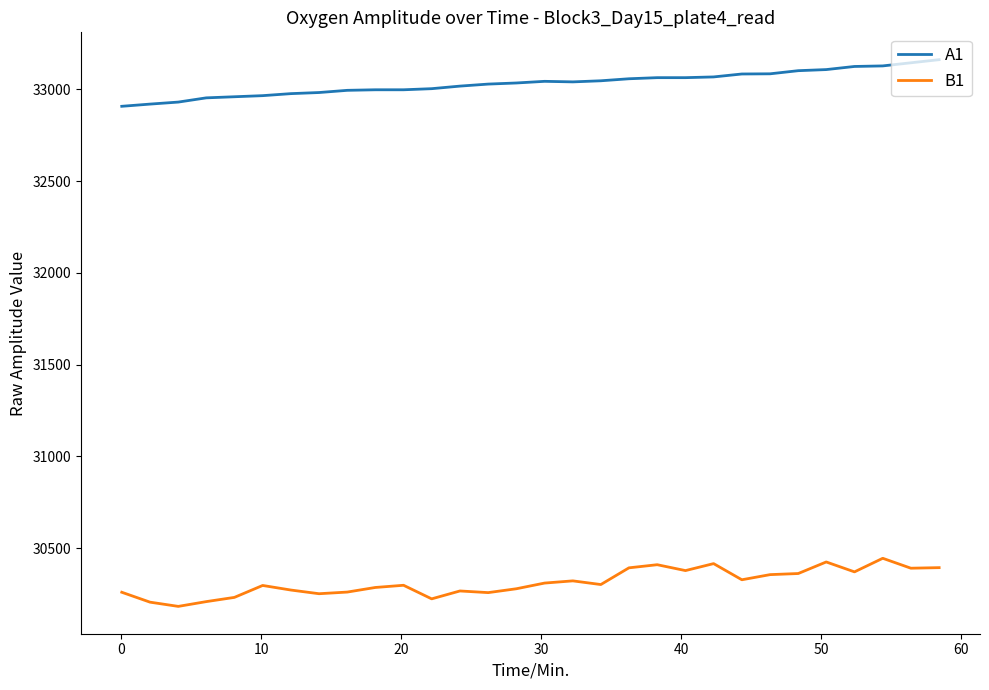

True or false: B1 and A1 cross at least once.

False